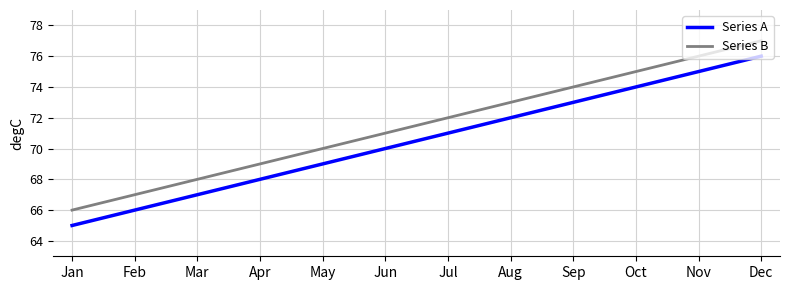

At how many categories does at least one series exceed 65?

12